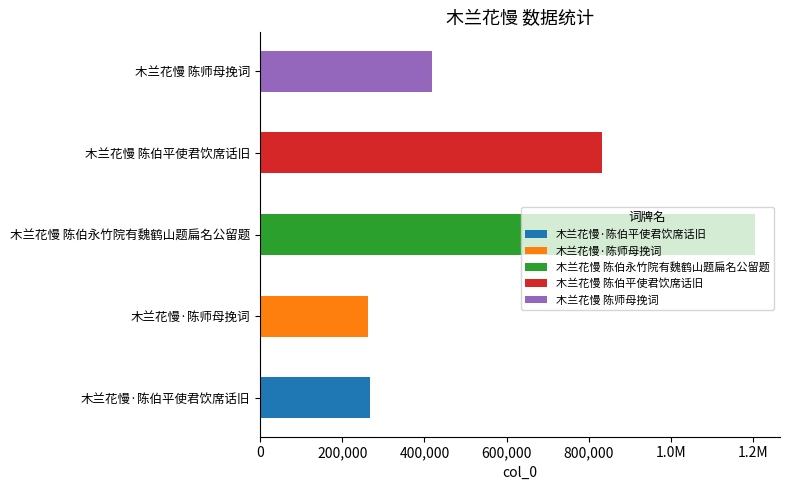

Count the number of categories in the chart.

5